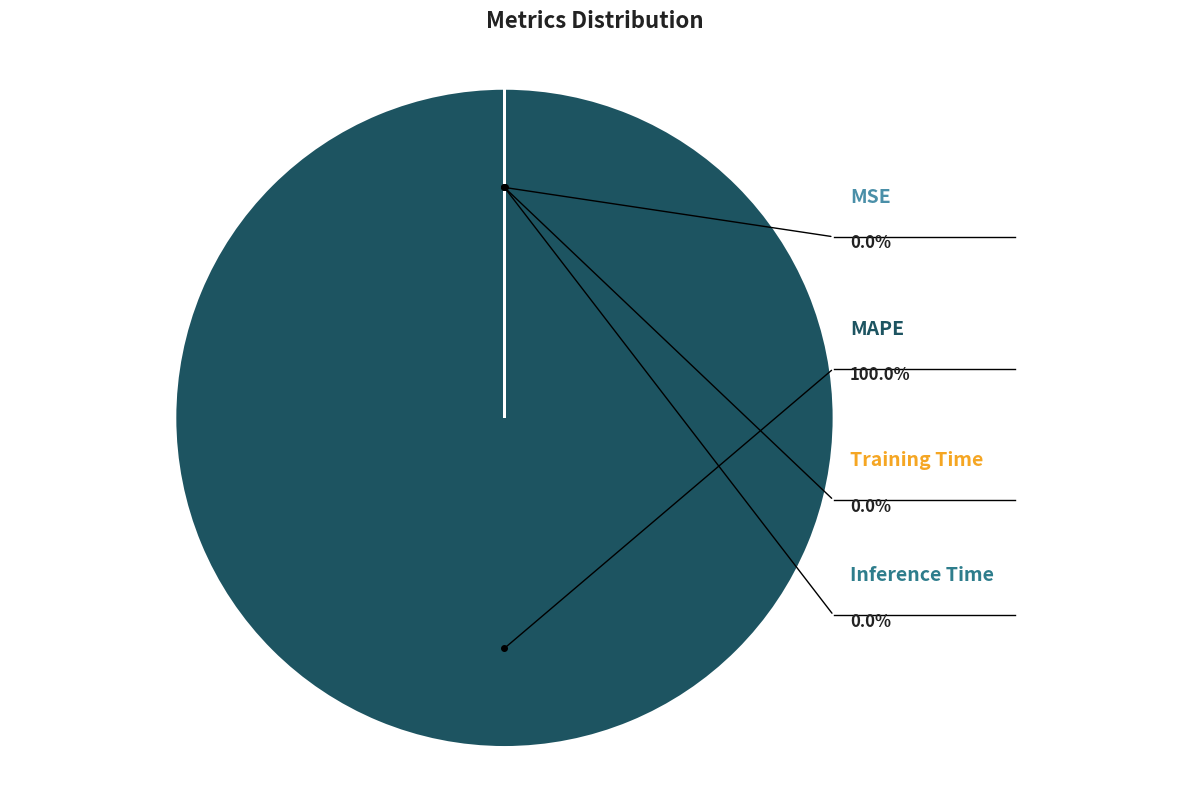

To the nearest percent, what is the average slice percentage?

25%